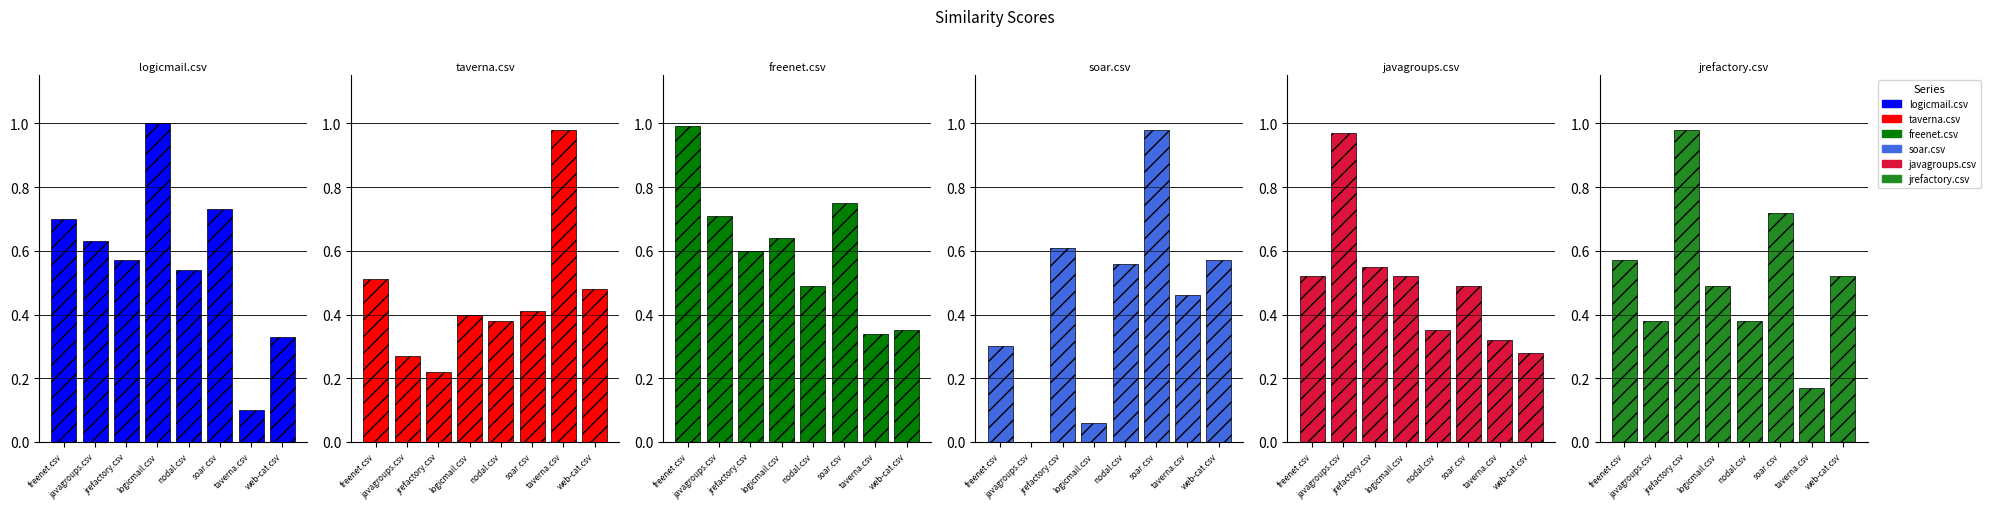

Reading left to right, extract all data points from this chart.

logicmail.csv: 0.7	0.6	0.6	1.0	0.5	0.7	0.1	0.3
taverna.csv: 0.5	0.3	0.2	0.4	0.4	0.4	1.0	0.5
freenet.csv: 1.0	0.7	0.6	0.6	0.5	0.8	0.3	0.3
soar.csv: 0.3	0.0	0.6	0.1	0.6	1.0	0.5	0.6
javagroups.csv: 0.5	1.0	0.6	0.5	0.3	0.5	0.3	0.3
jrefactory.csv: 0.6	0.4	1.0	0.5	0.4	0.7	0.2	0.5